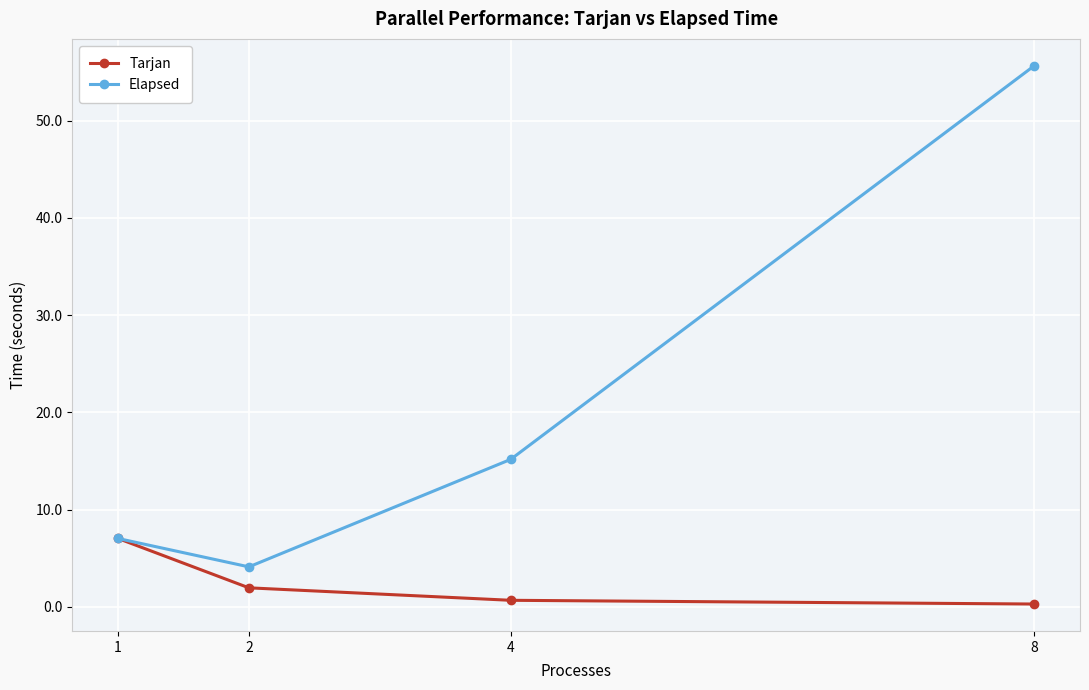

Rank the series by their maximum value, from lowest to highest.

Tarjan, Elapsed